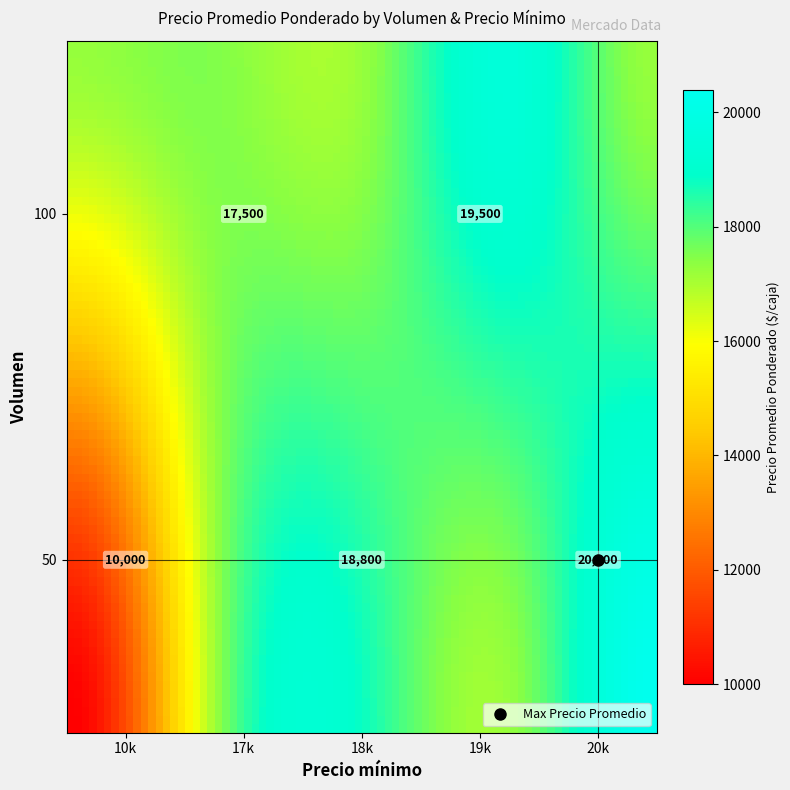

What is the difference between the maximum and minimum values?

10400